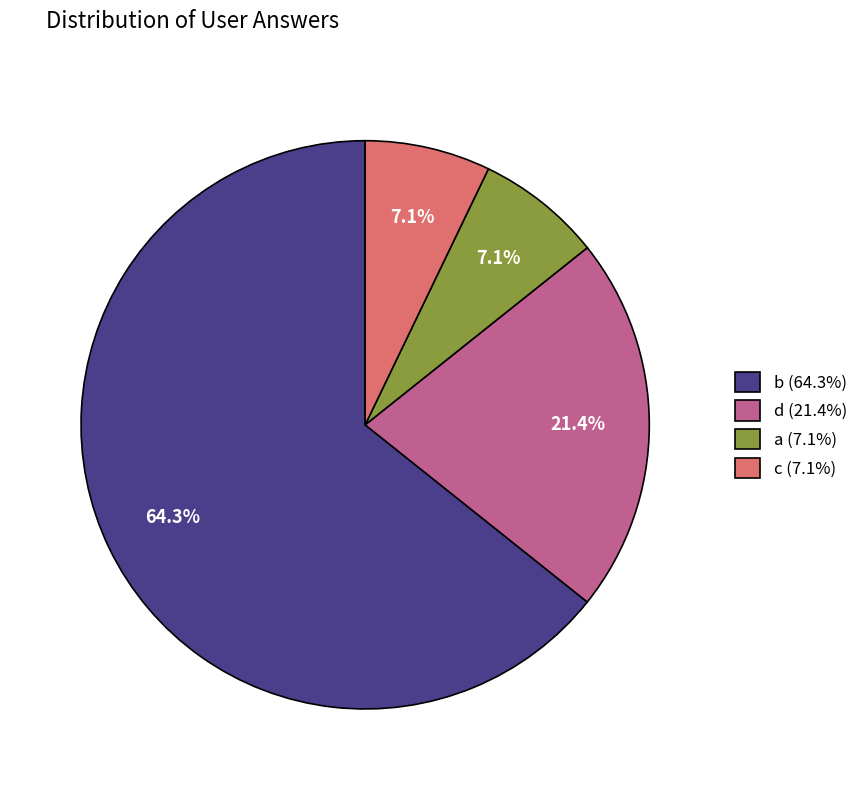

Which has a higher value, b (64.3%) or d (21.4%)?

b (64.3%)